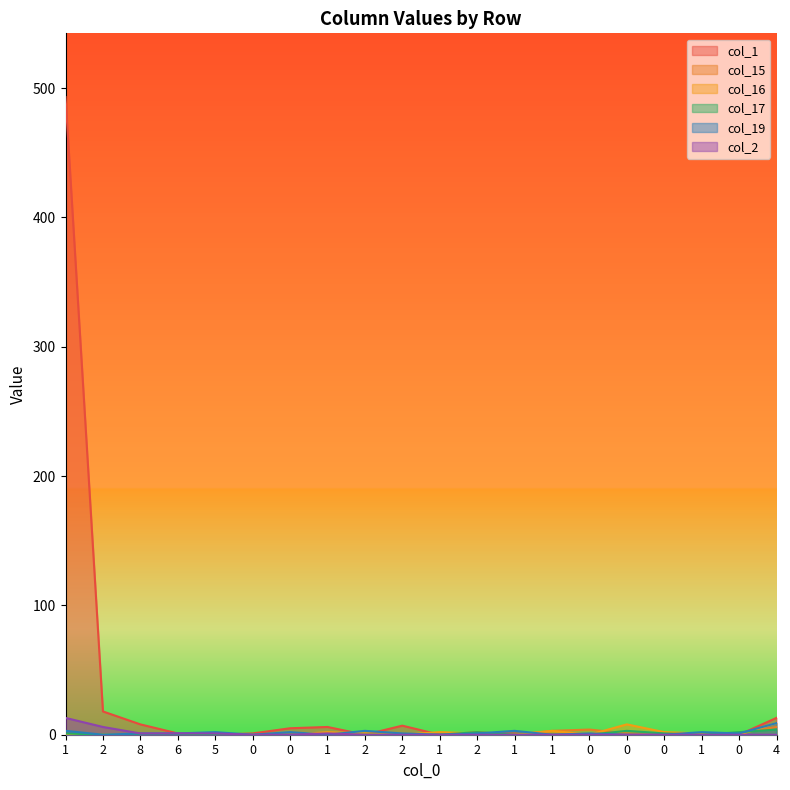

What are all the series names shown in the legend?

col_1, col_15, col_16, col_17, col_19, col_2